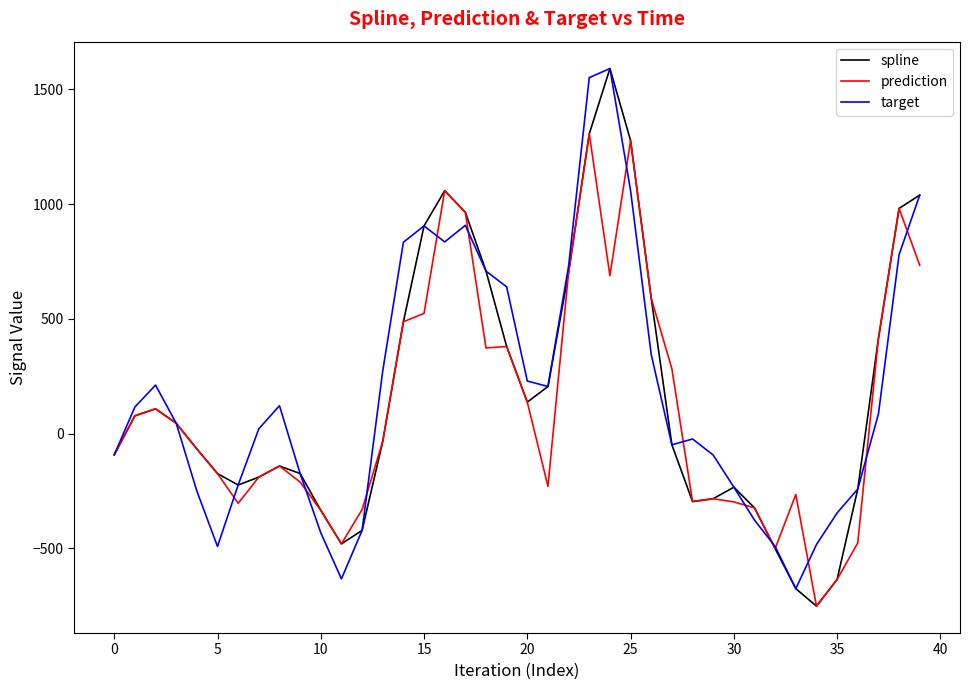

Rank the series by their average value, from lowest to highest.

prediction, spline, target